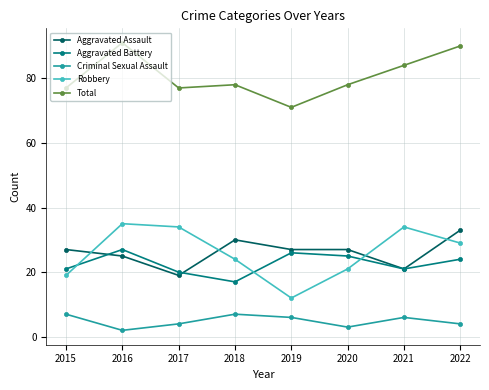

At which category does Criminal Sexual Assault reach its first local peak?

2018